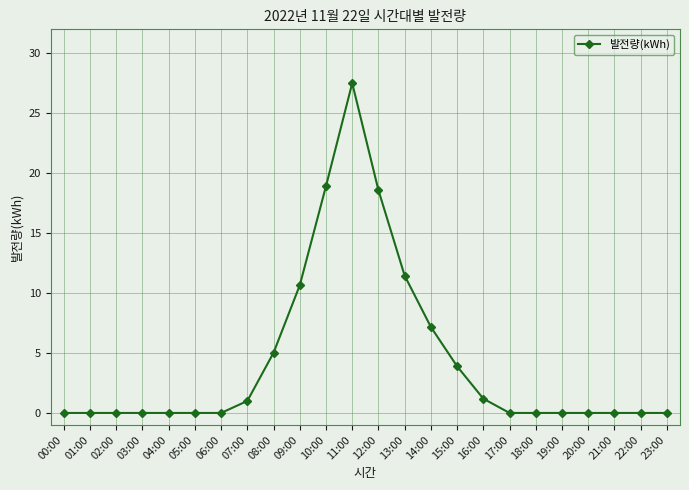

What position from the left is 01:00?

2